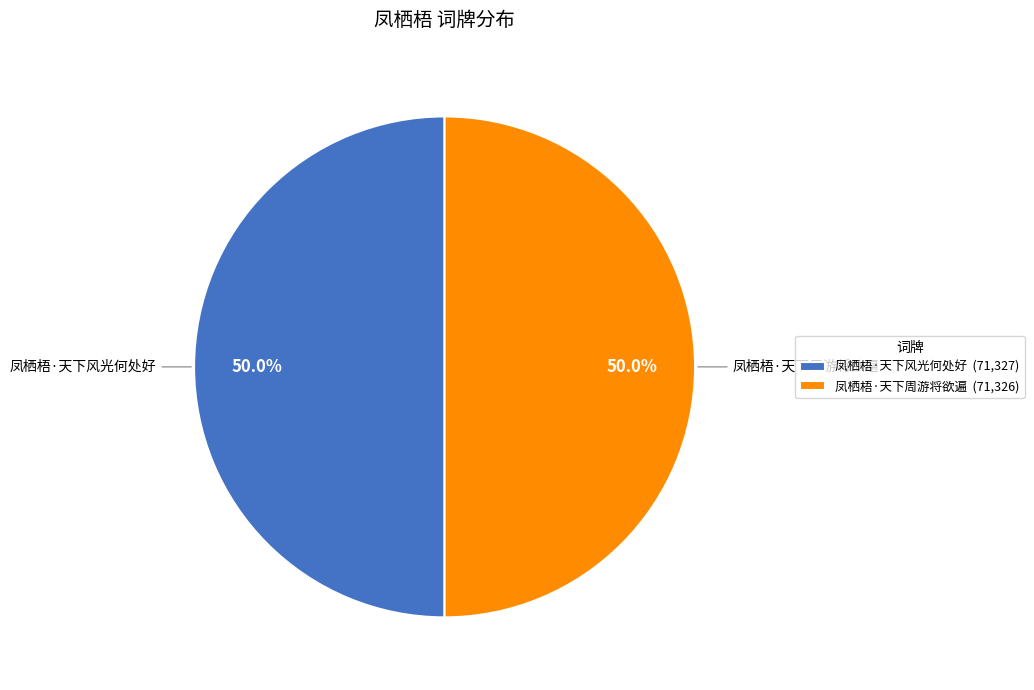

How many segments does this pie chart have?

2